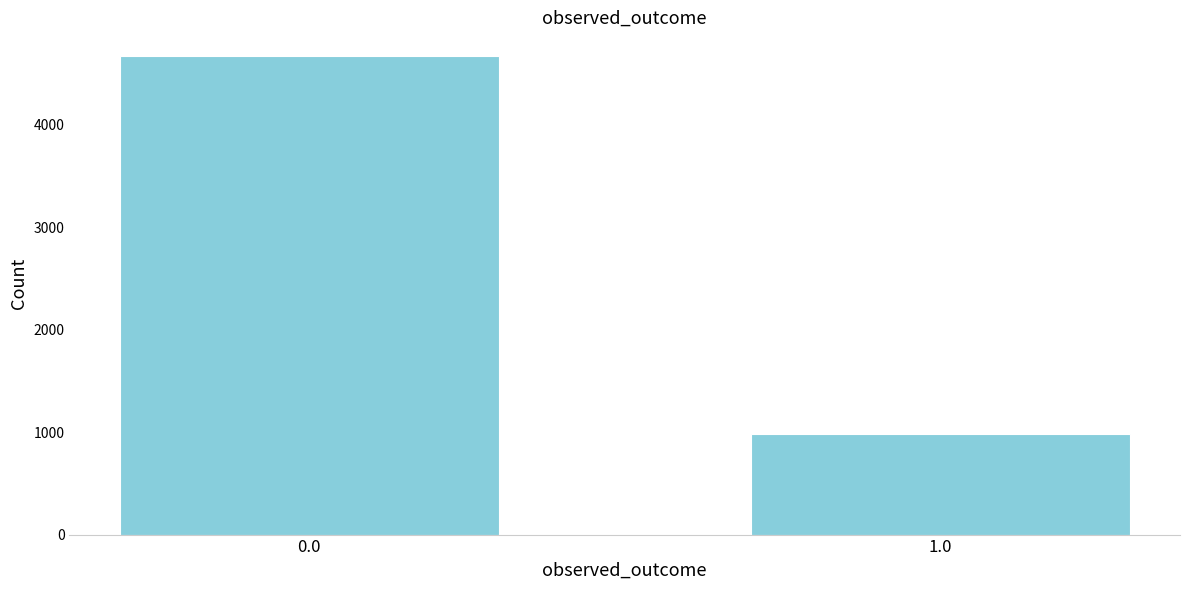

Reading left to right, extract all data points from this chart.

4669	985